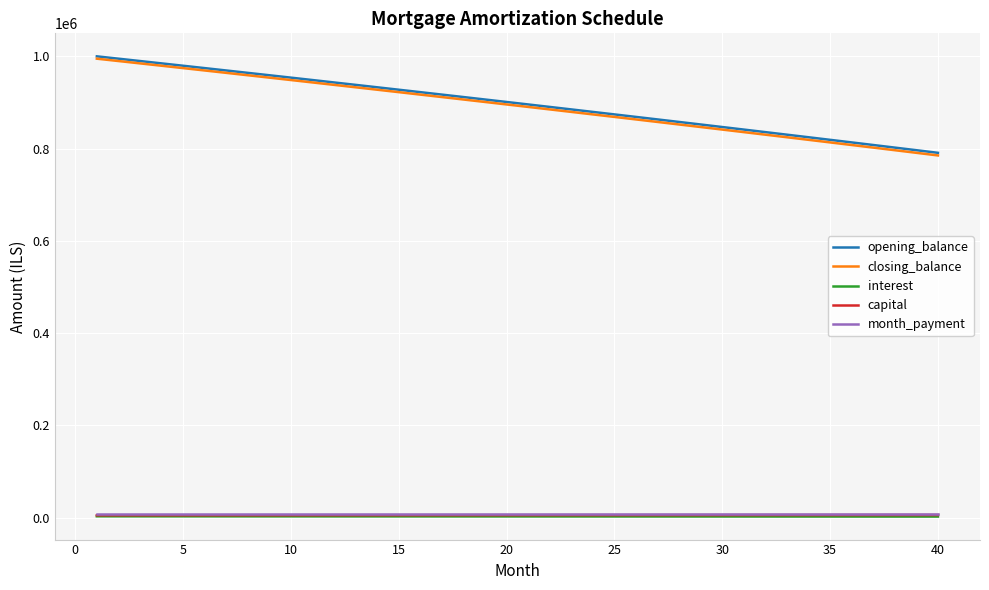

True or false: month_payment and opening_balance intersect in this chart.

False